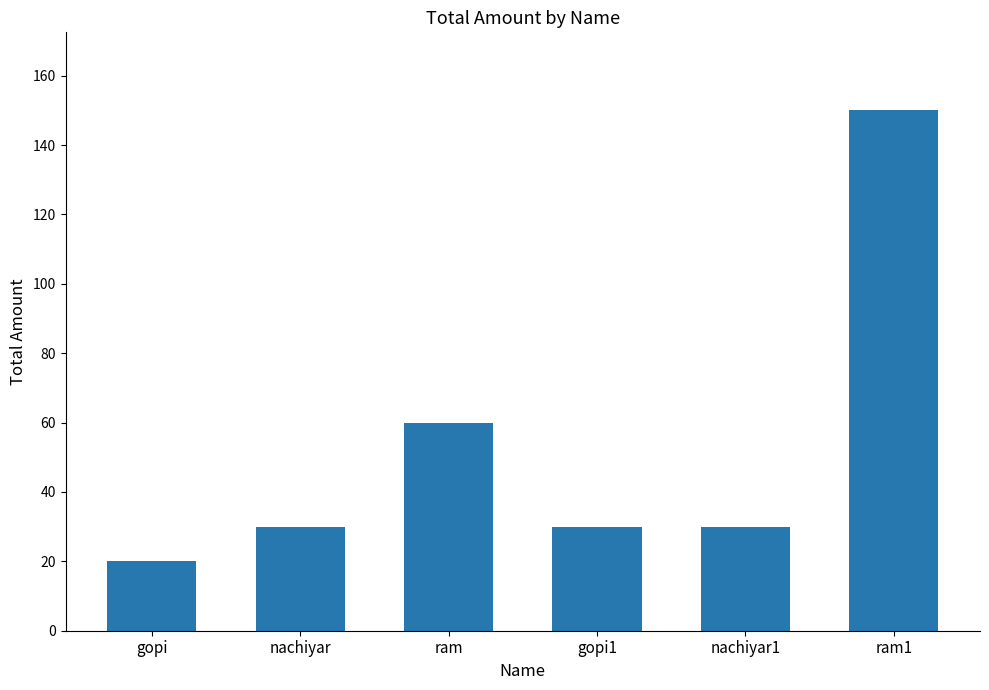

What is the label of the 2nd bar from the right?

nachiyar1